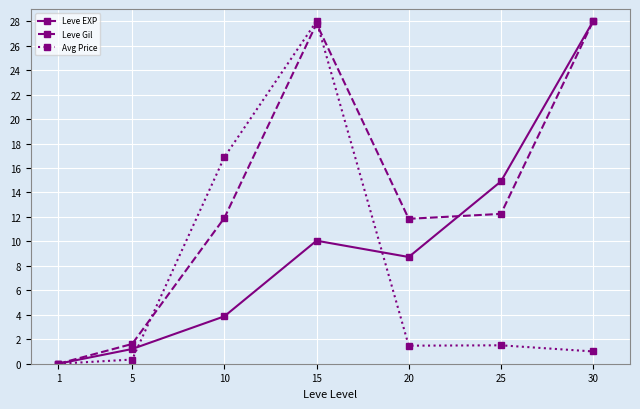

Count the number of categories in the chart.

7